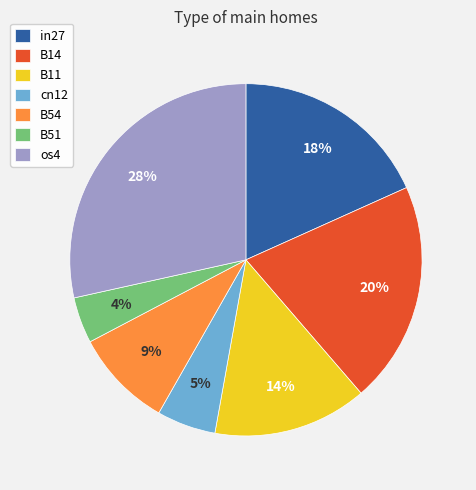

Rank the categories by value from lowest to highest.

B51, cn12, B54, B11, in27, B14, os4